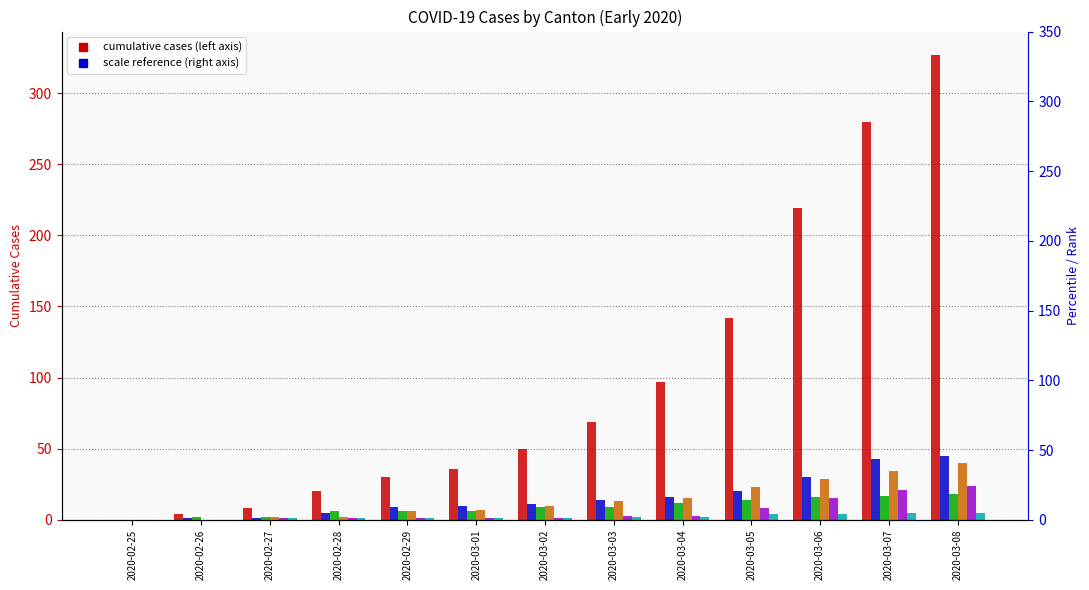

Are the bars horizontal?

No